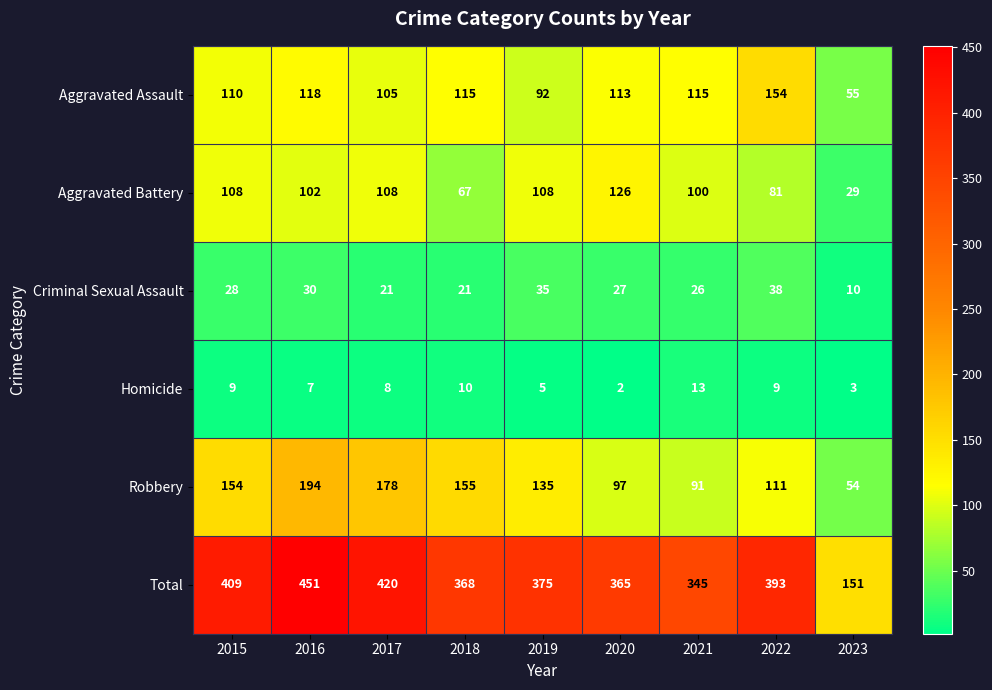

How many categories are shown in the chart?

9